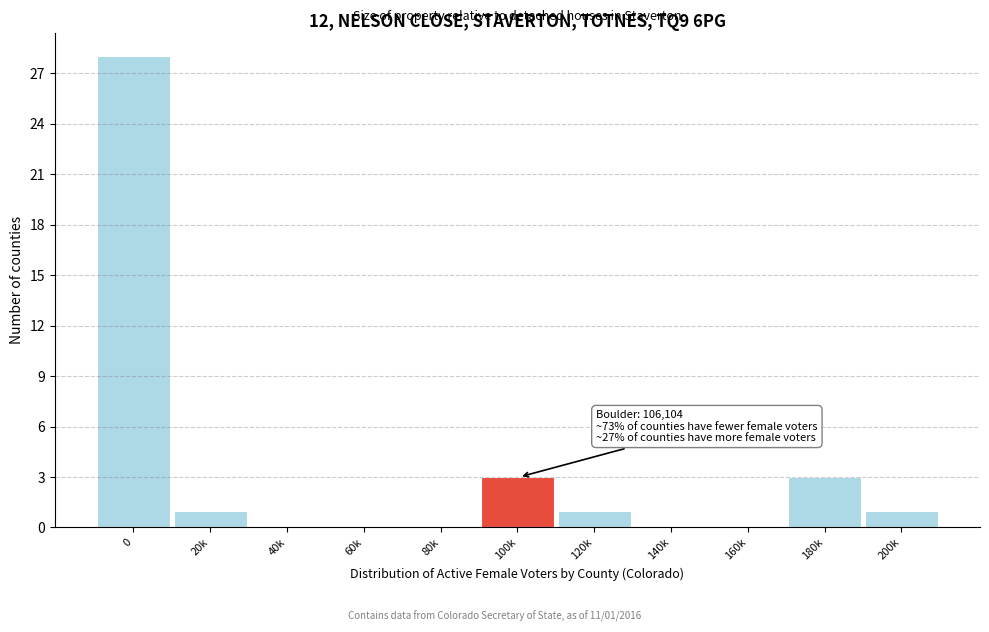

Reading right to left, what are all the values shown in this chart?

200k=1	180k=3	160k=0	140k=0	120k=1	100k=3	80k=0	60k=0	40k=0	20k=1	0=28